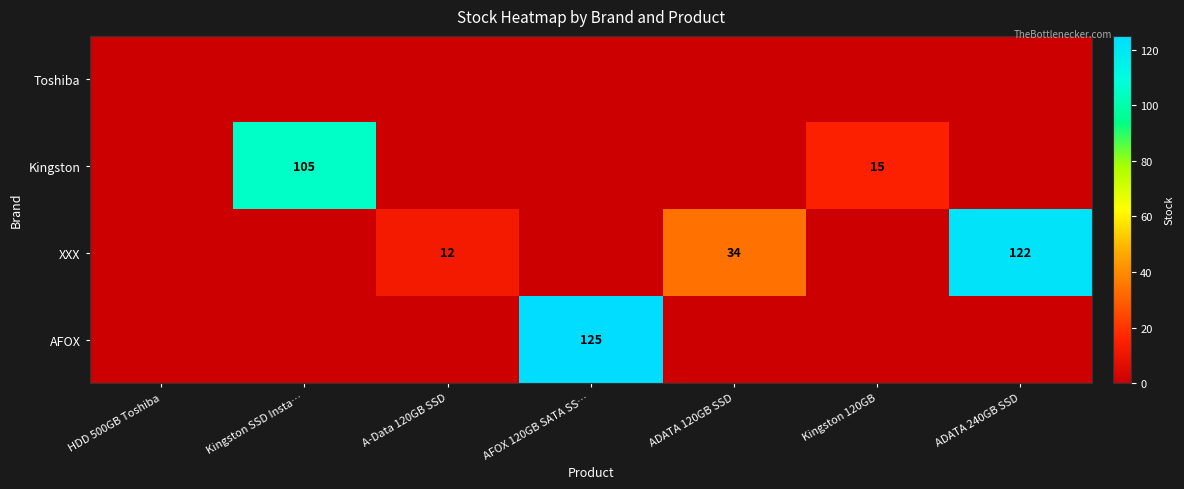

The XXX series shows 21 at A-Data 120GB SSD. True or false?

False